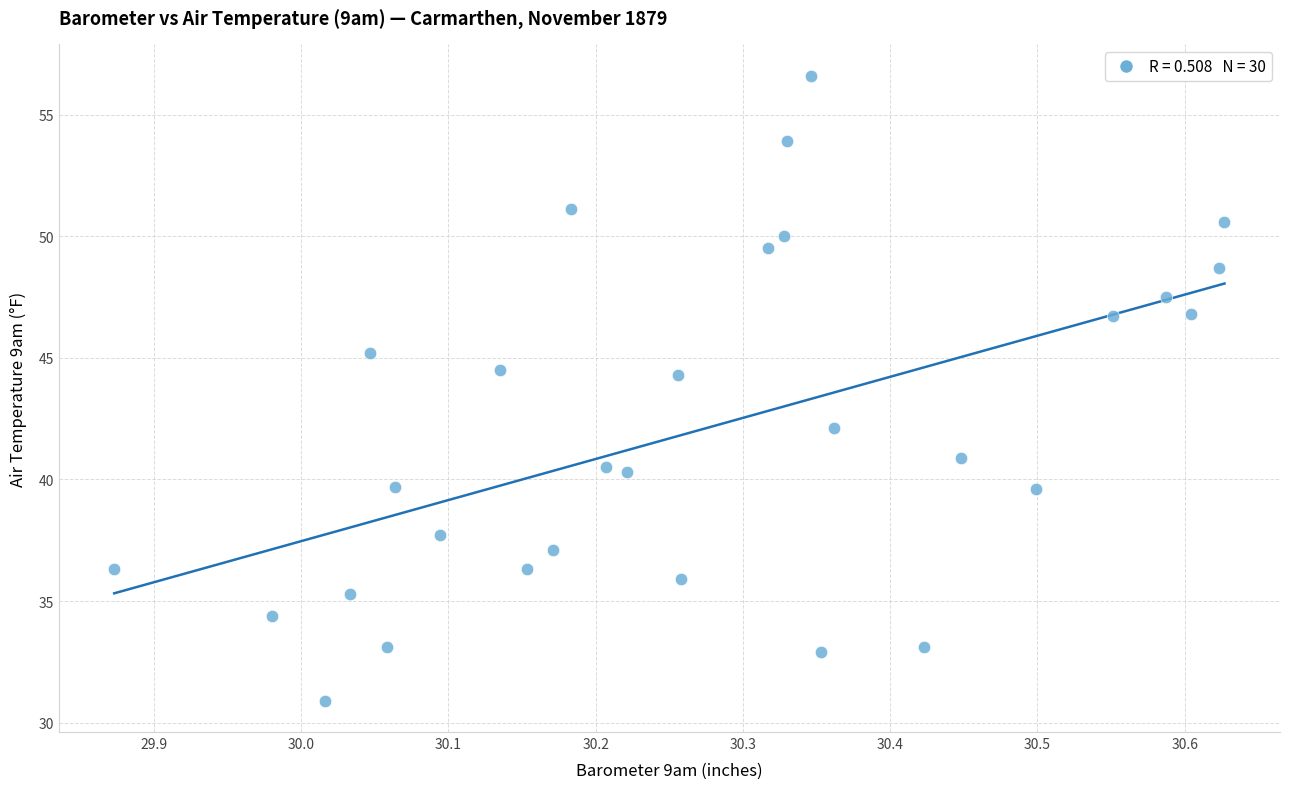

What is the range of X values (max minus min)?

0.8